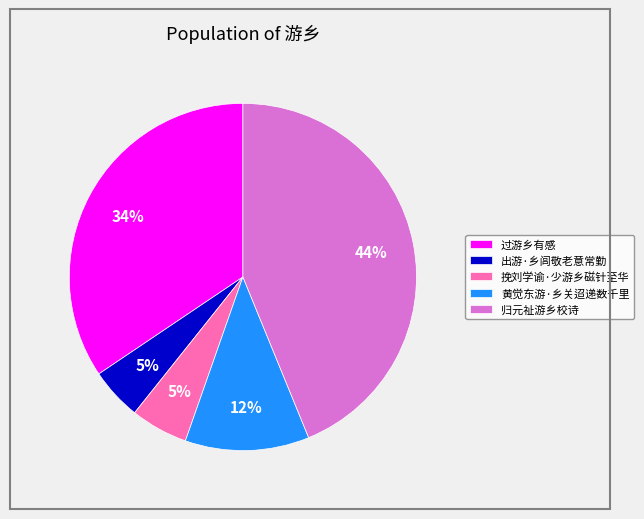

What percentage is the 过游乡有感 slice, to the nearest percent?

34%